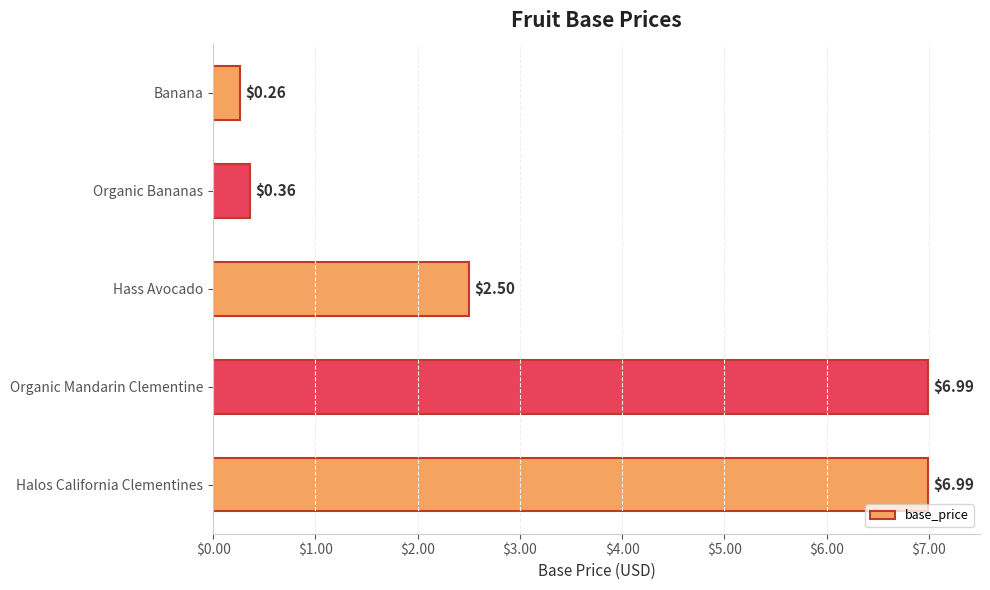

What is the change in value from Organic Bananas to Organic Mandarin Clementine?

+6.6